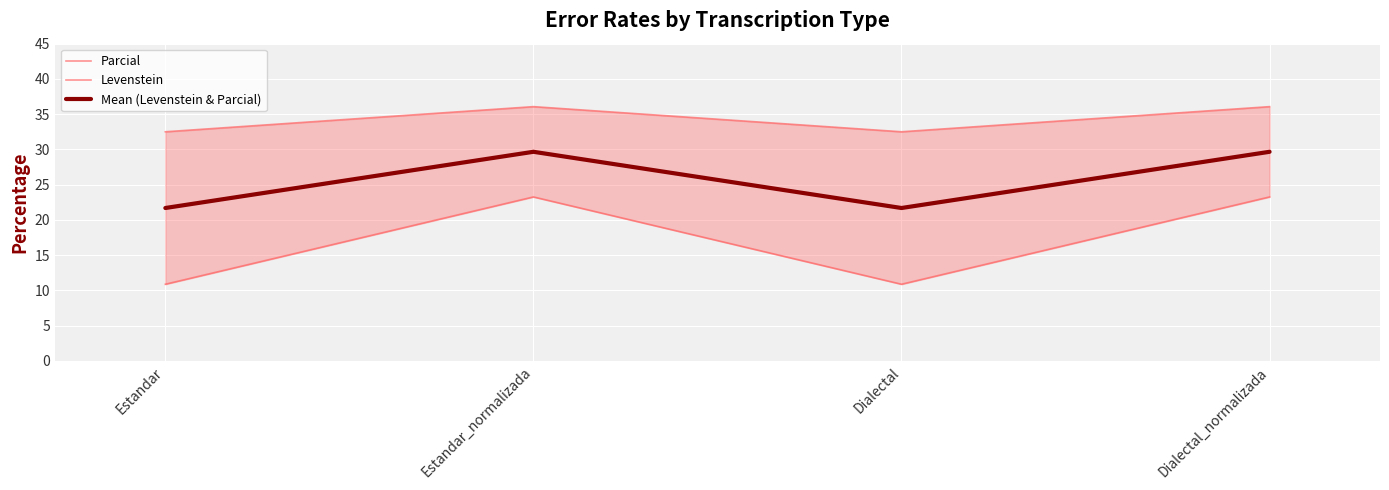

True or false: Levenstein and Parcial cross at least once.

False